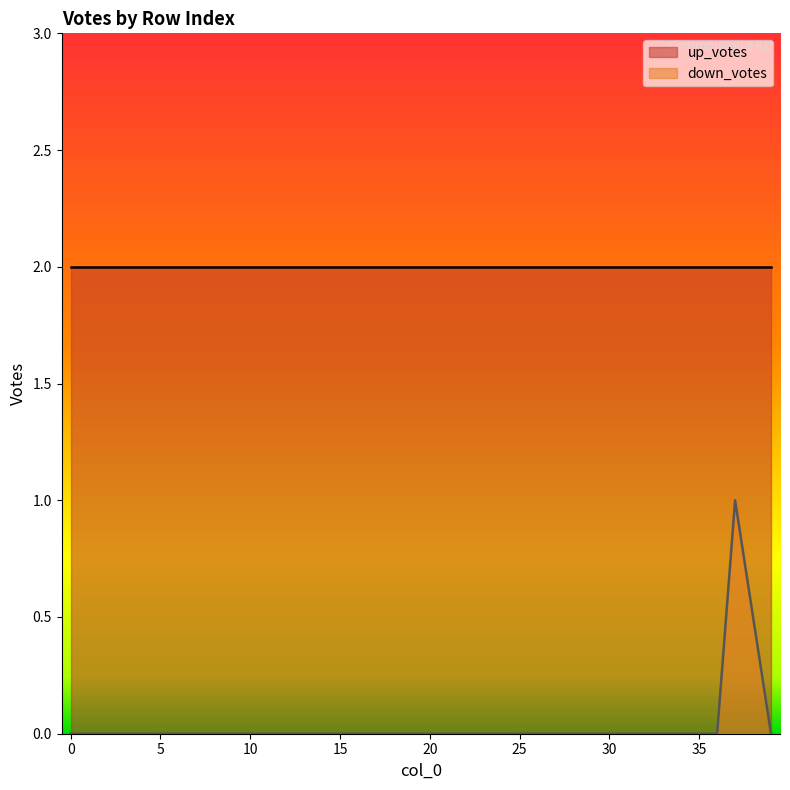

How many series are shown in this chart?

2